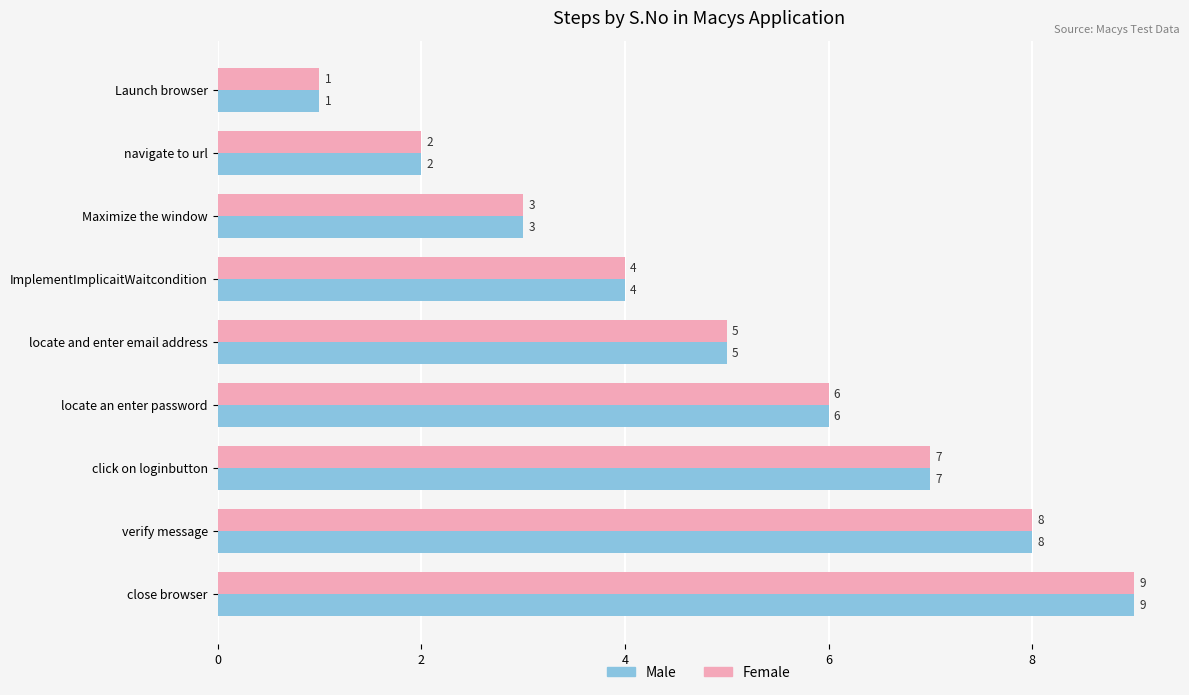

The Male series shows 4 at Maximize the window. True or false?

False